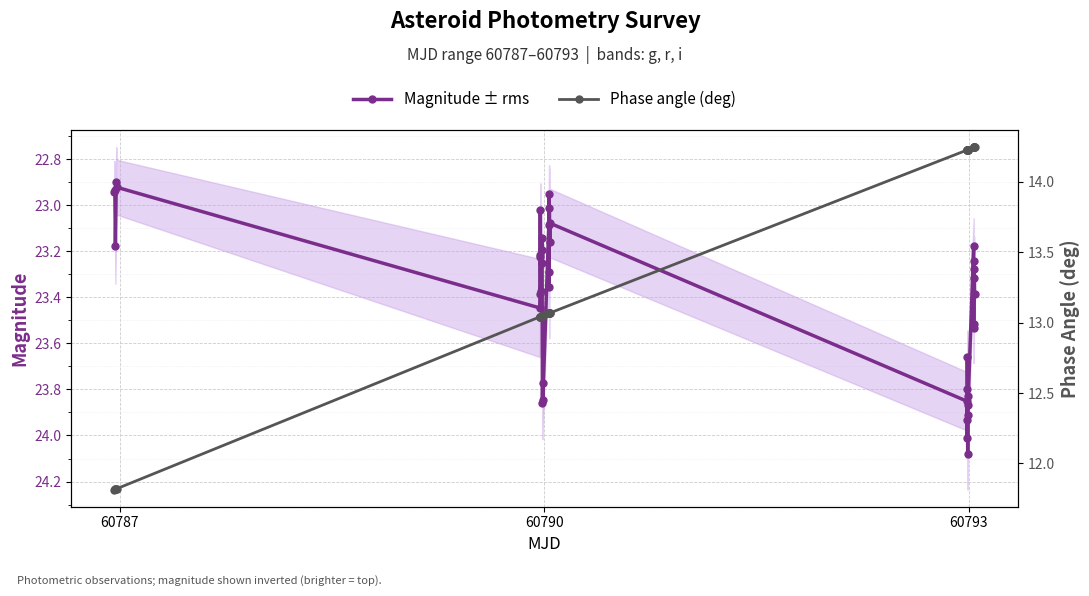

Reading left to right, list all the values displayed in this chart.

Magnitude ± rms: 22.9	22.9	23.2	22.9	22.9	23.4	23.4	23.2	23.0	23.2	23.4	23.2	23.1	23.3	23.9	23.8	23.8	23.1	23.3	22.9	23.4	23.0	23.2	23.1	23.9	23.9	23.8	24.0	23.7	24.1	23.9	23.8	23.9	23.2	23.5	23.5	23.3	23.2	23.3	23.4
Phase angle (deg): 11.8	11.8	11.8	11.8	11.8	13.0	13.0	13.0	13.0	13.0	13.0	13.0	13.0	13.0	13.0	13.0	13.0	13.1	13.1	13.1	13.1	13.1	13.1	13.1	14.2	14.2	14.2	14.2	14.2	14.2	14.2	14.2	14.2	14.2	14.2	14.2	14.2	14.2	14.2	14.2